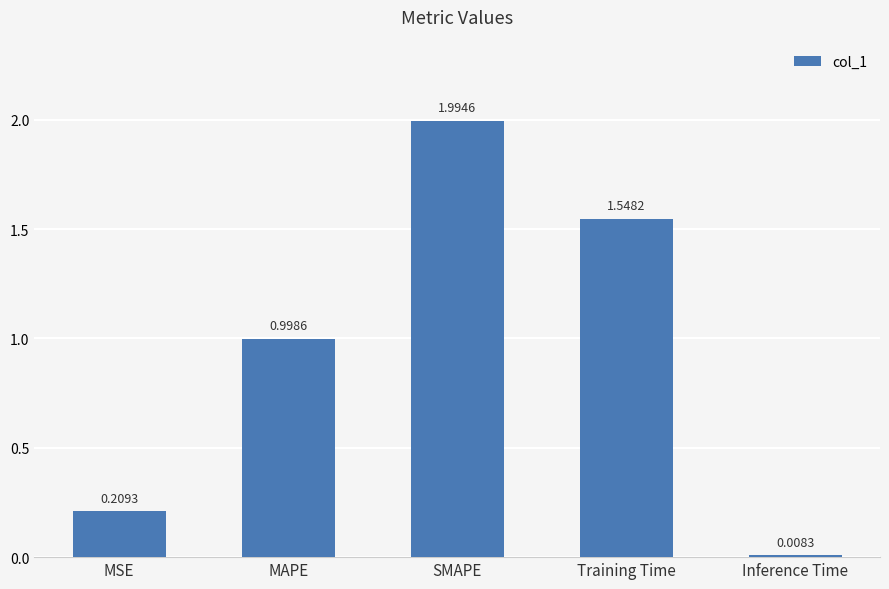

List the labels in order of value, smallest first.

Inference Time, MSE, MAPE, Training Time, SMAPE